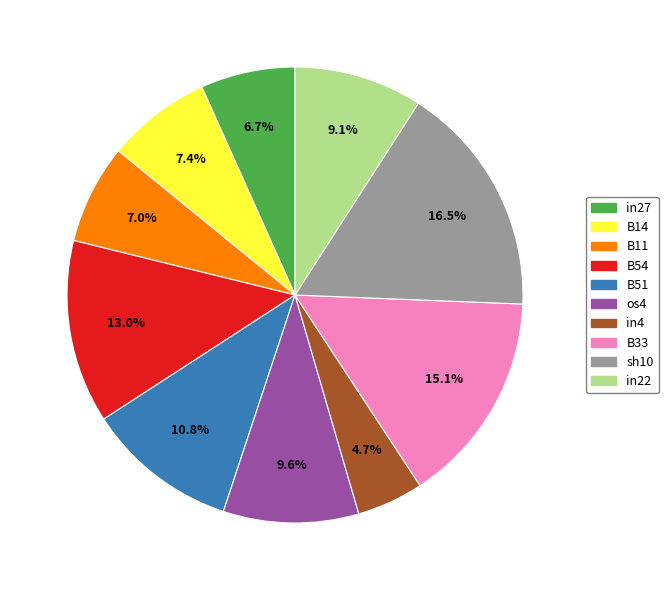

What portion of the pie excludes B33?

84.9%